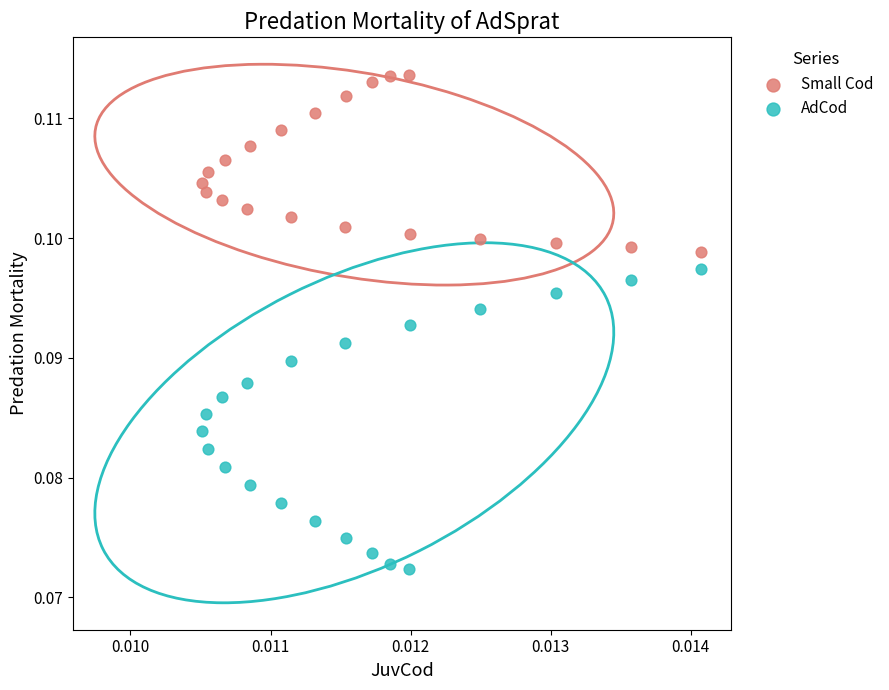

Which series has the widest spread of Y values?

AdCod